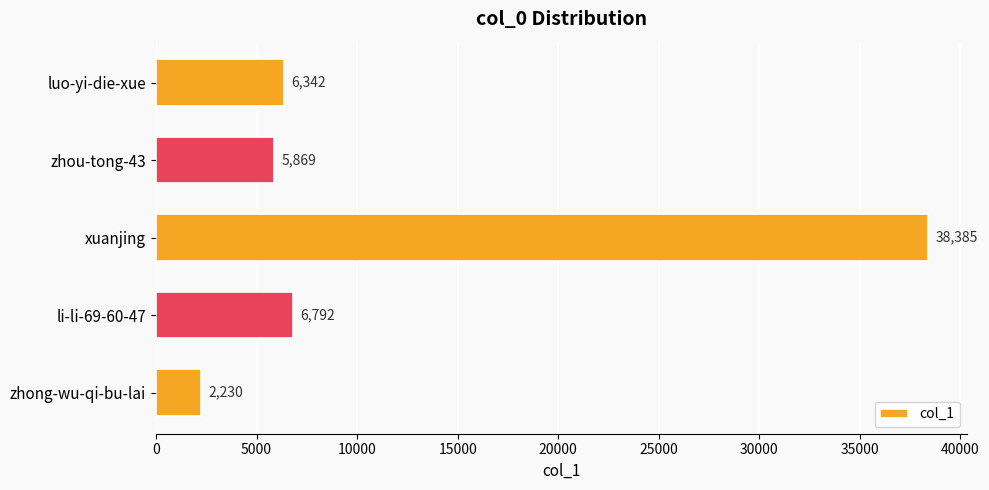

The value at zhou-tong-43 is 9528. True or false?

False